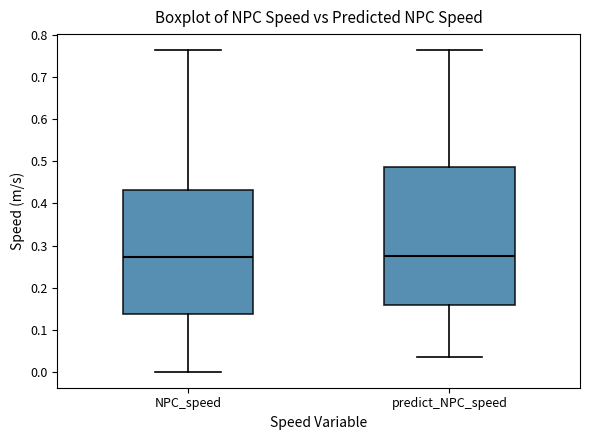

Which box is the tallest, from its lower edge to its upper edge?

predict_NPC_speed